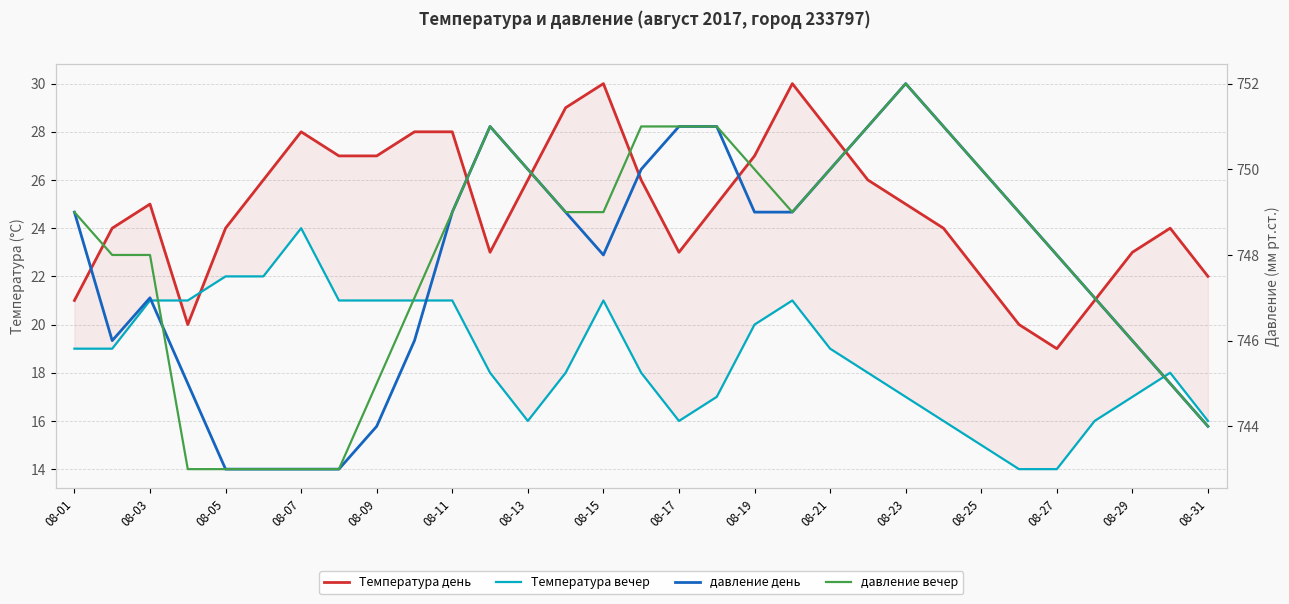

How many data points in Температура вечер are less than 18?

11